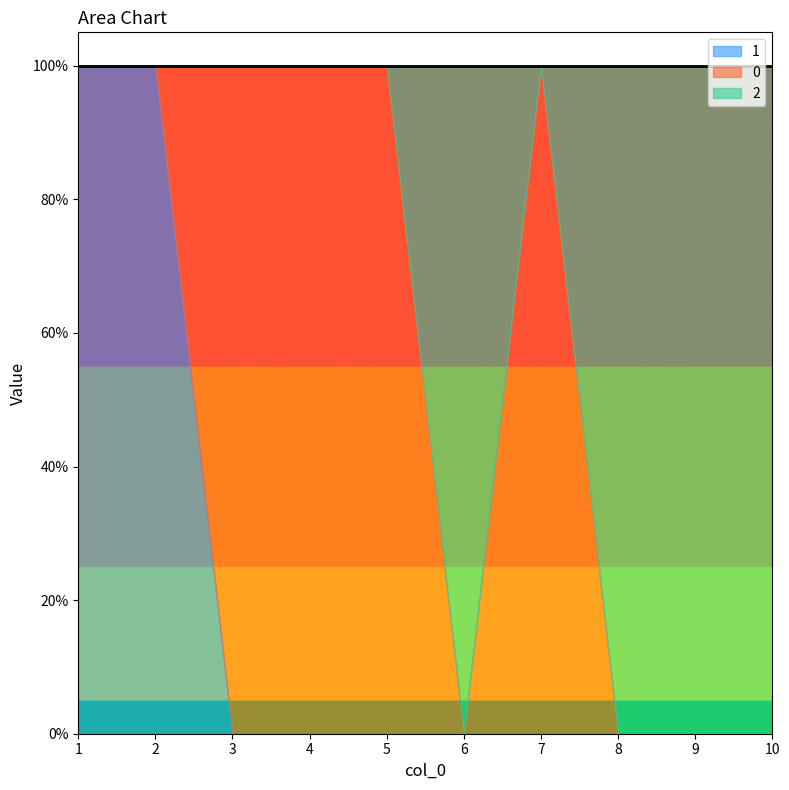

List the series in order of their peak value, lowest first.

0, 1, 2